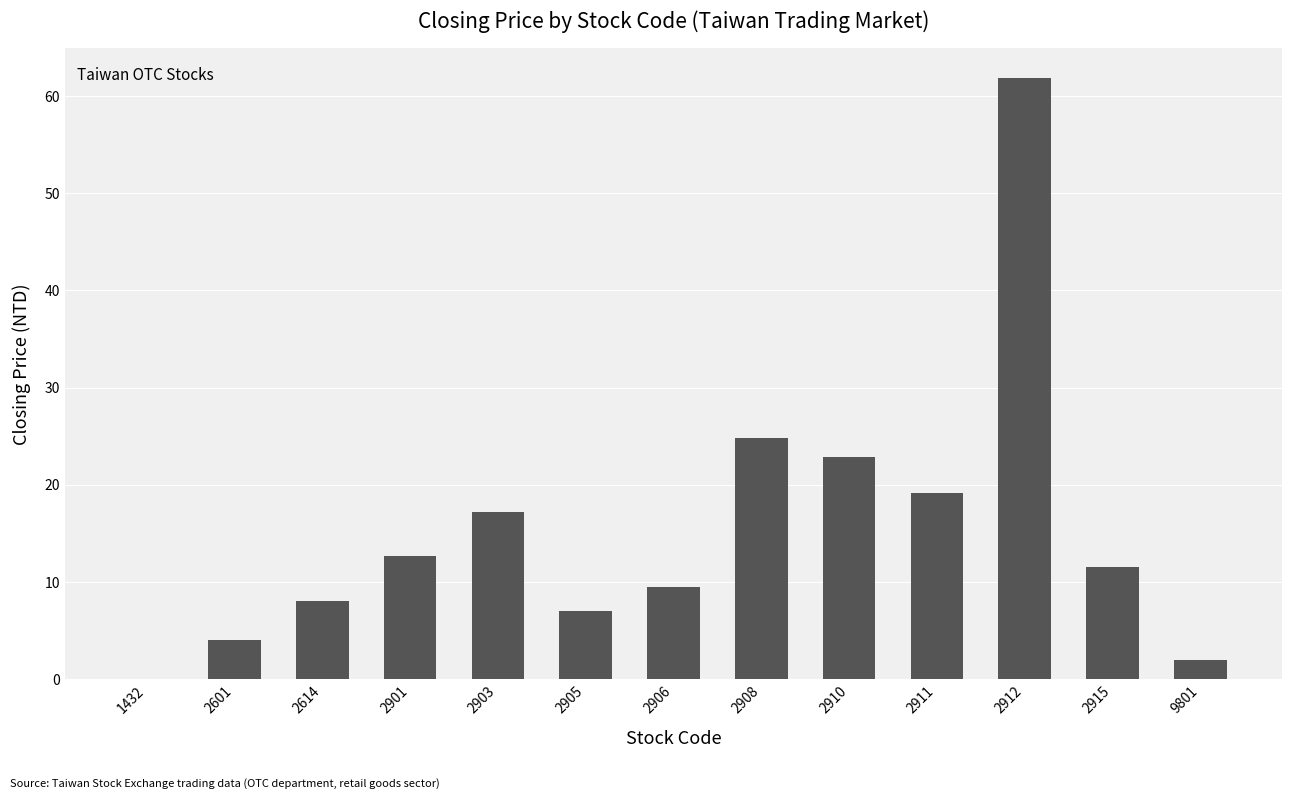

What is the sum of all values?

200.7